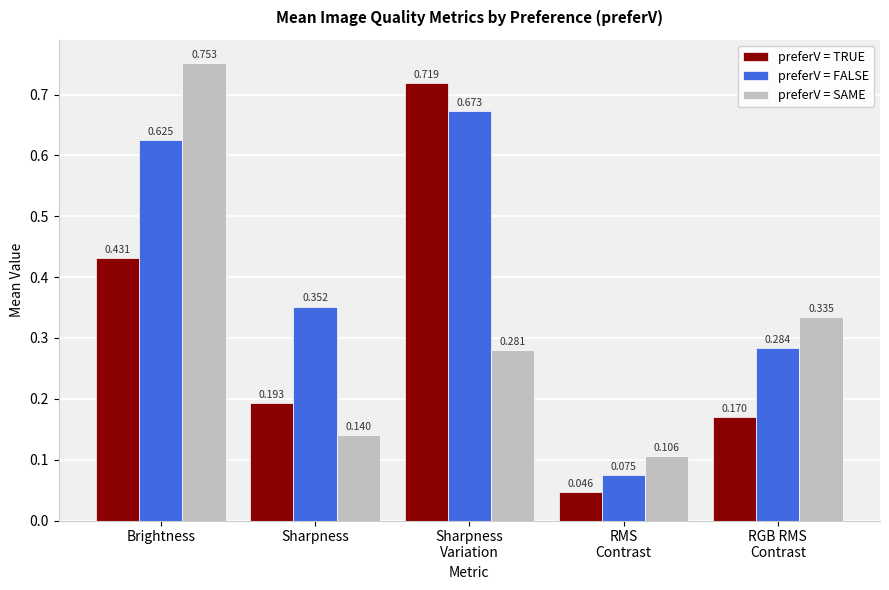

Rank the series by their maximum value, from lowest to highest.

preferV = FALSE, preferV = TRUE, preferV = SAME